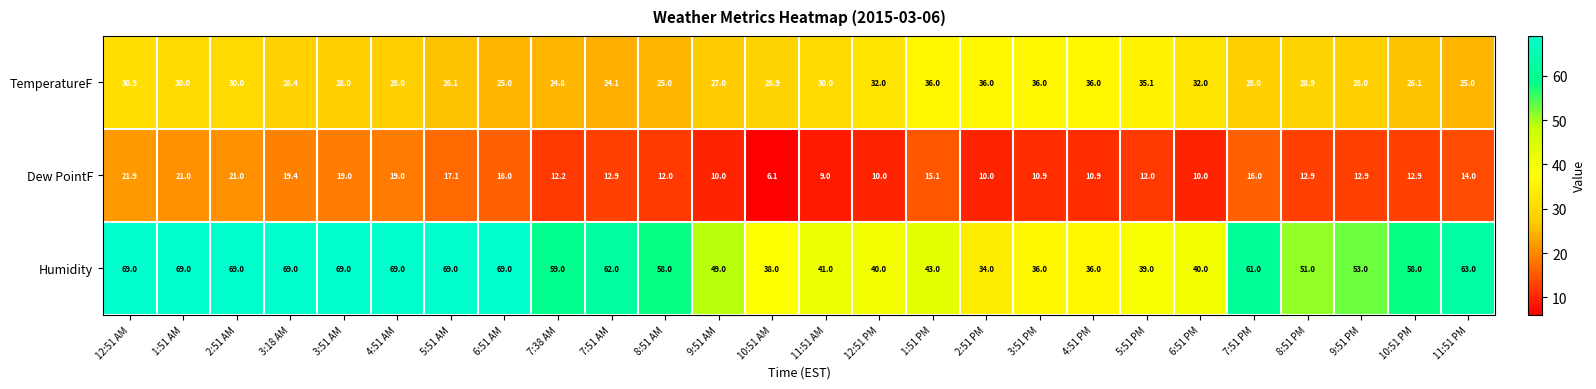

What is the difference between the maximum and second lowest values in the Dew PointF series?

12.9